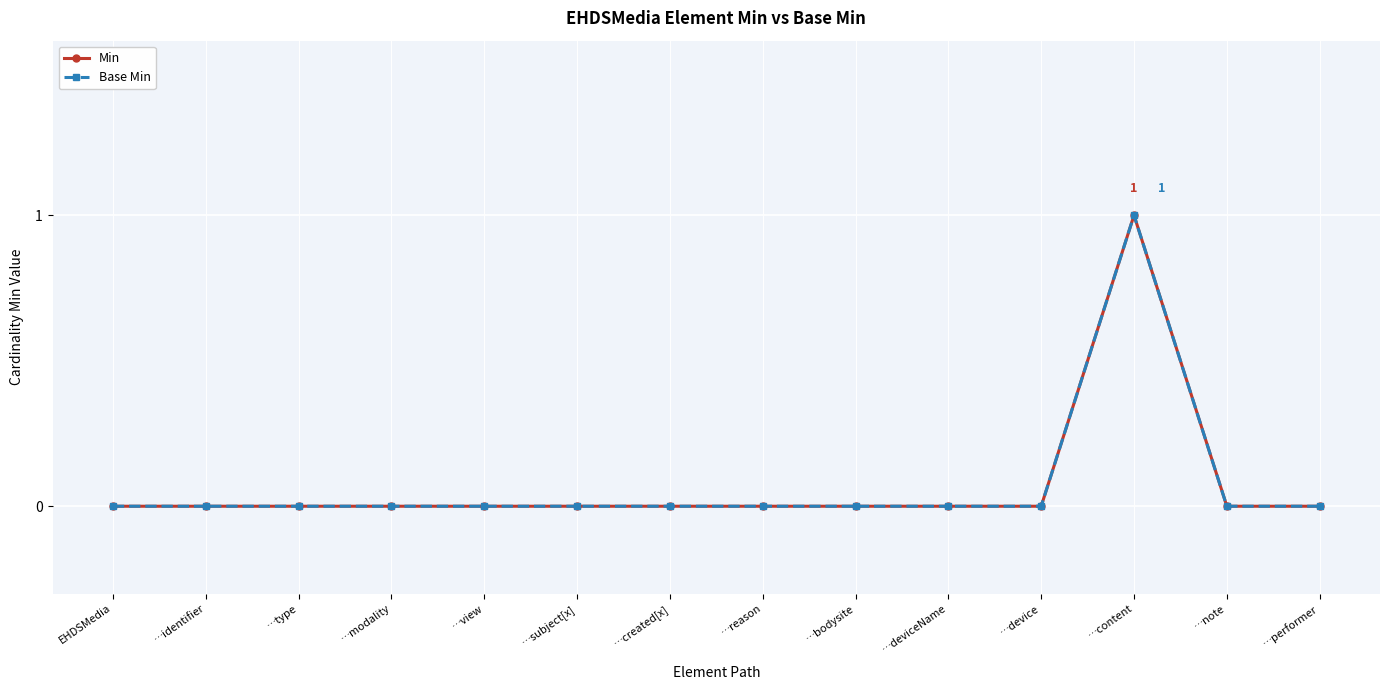

The Base Min series shows -1 at …subject[x]. True or false?

False